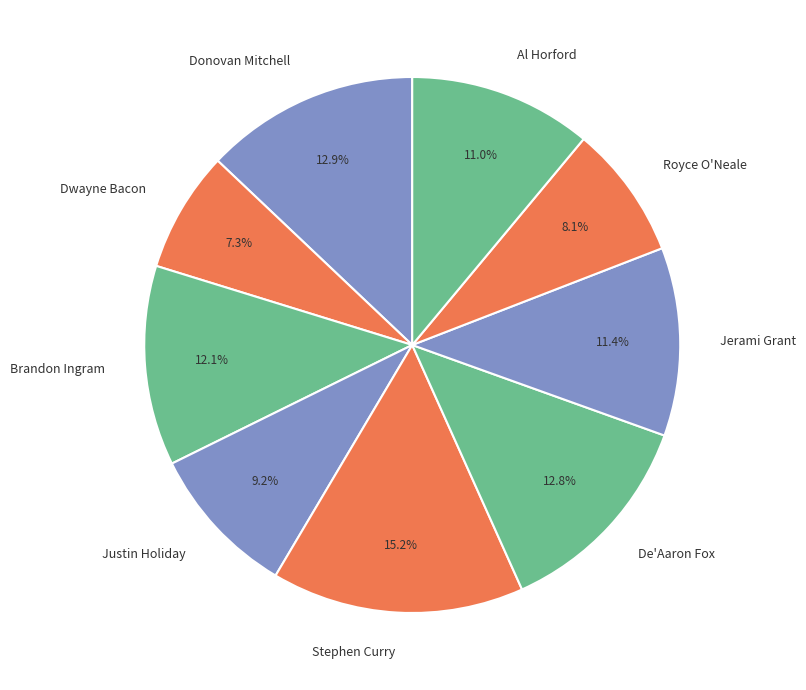

To the nearest percent, what is the average slice percentage?

11%